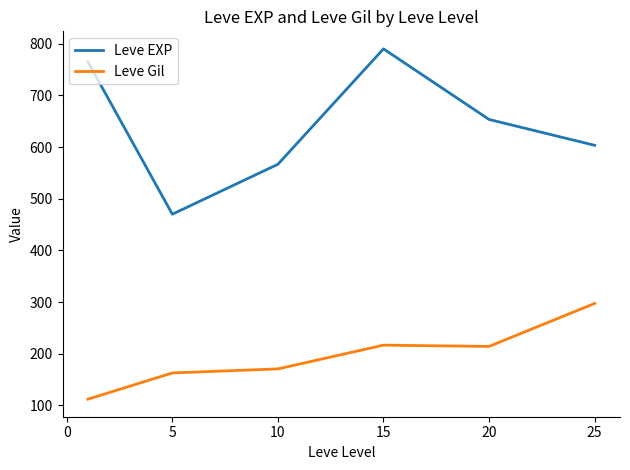

What is the difference between the maximum and minimum values in the Leve EXP series?

320.0